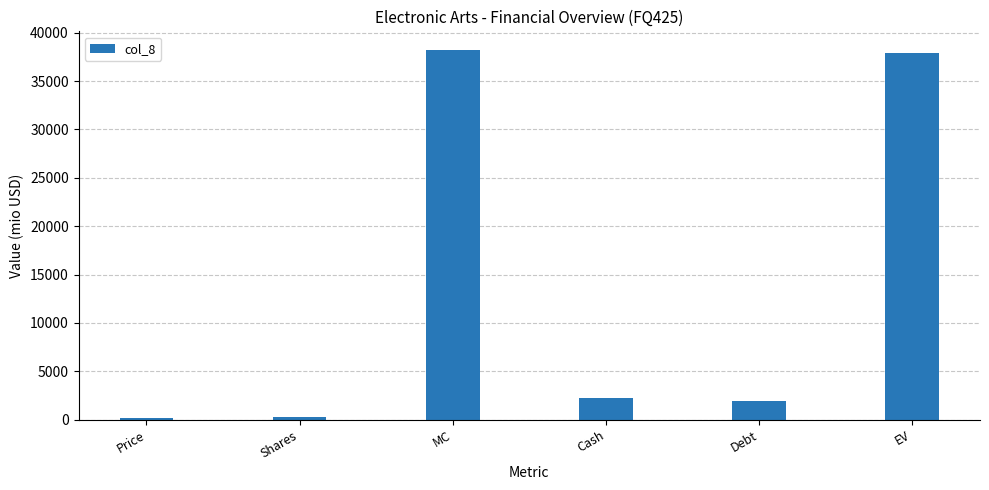

The chart shows a value of 15088.8 at EV. True or false?

False